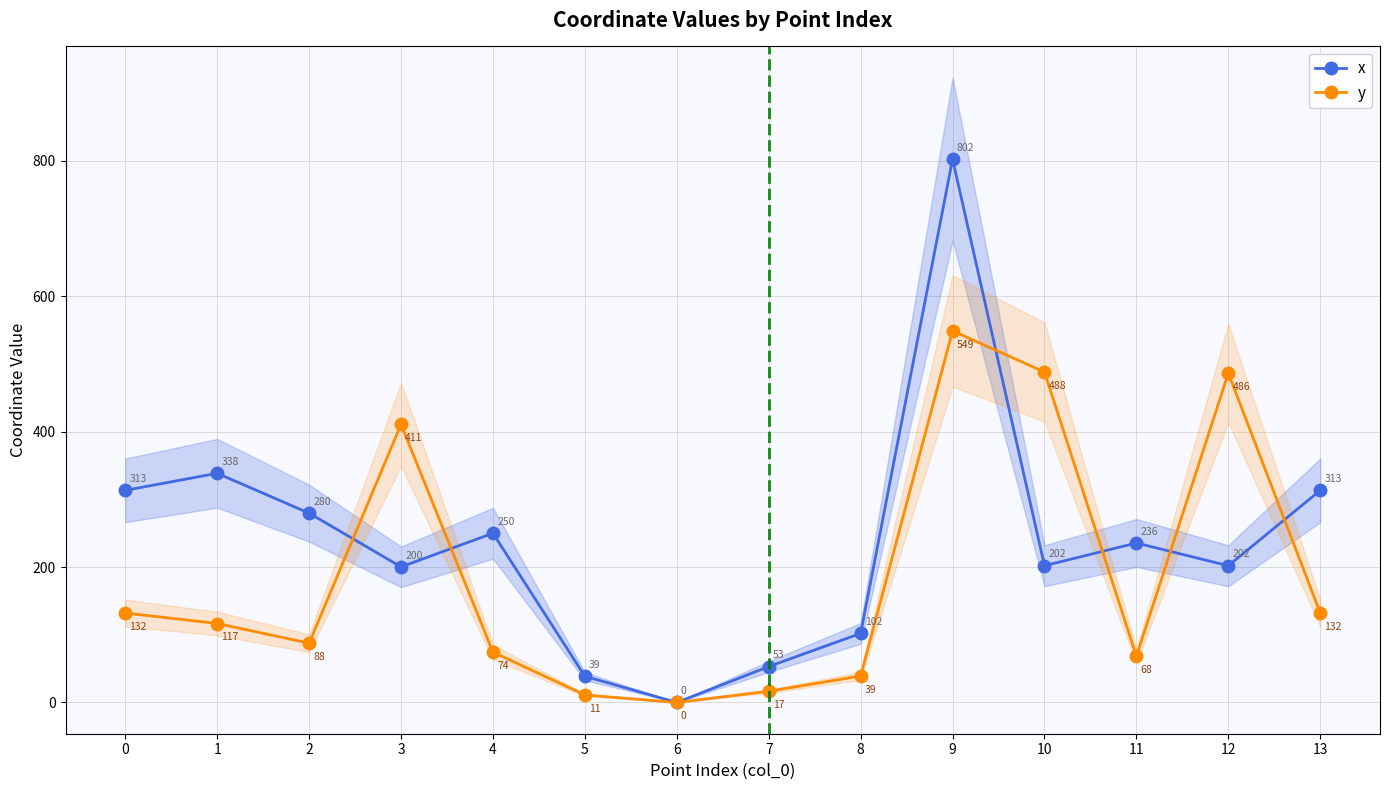

Does the chart display data point markers on the line(s)?

Yes